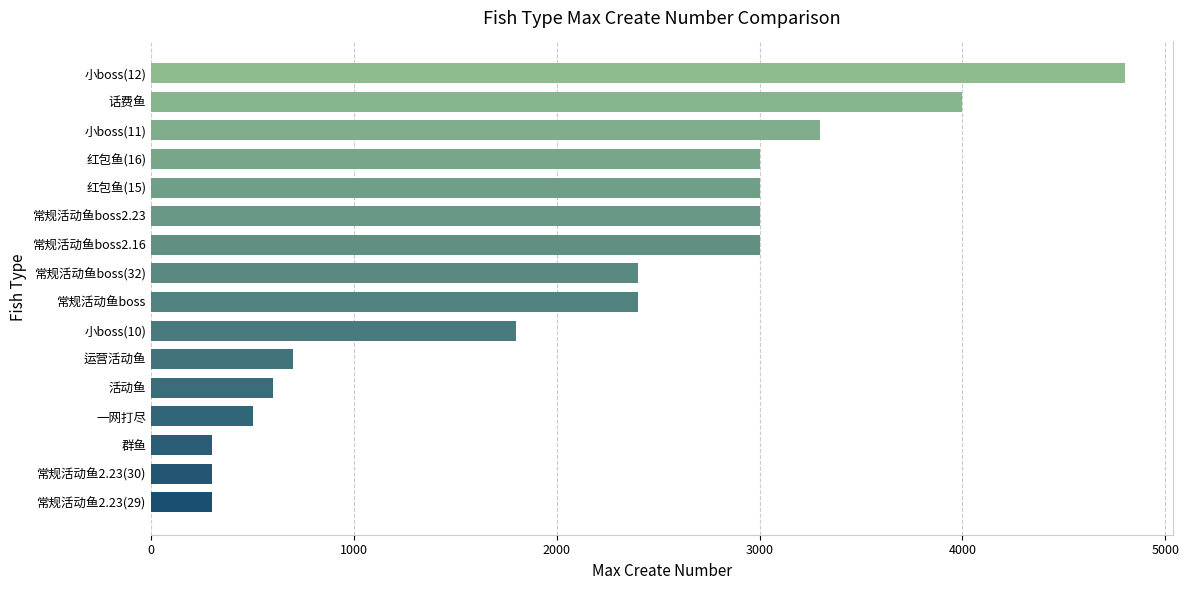

What is the label of the 3rd bar from the bottom?

群鱼